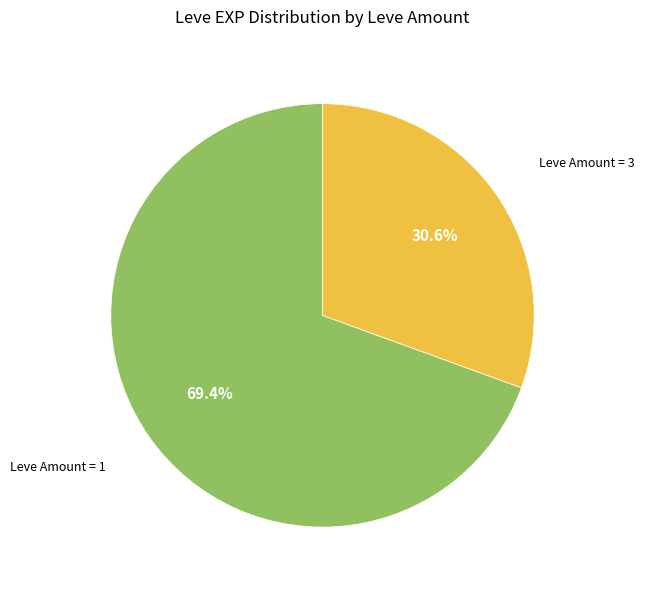

Is there any slice that represents more than half of the pie?

Yes